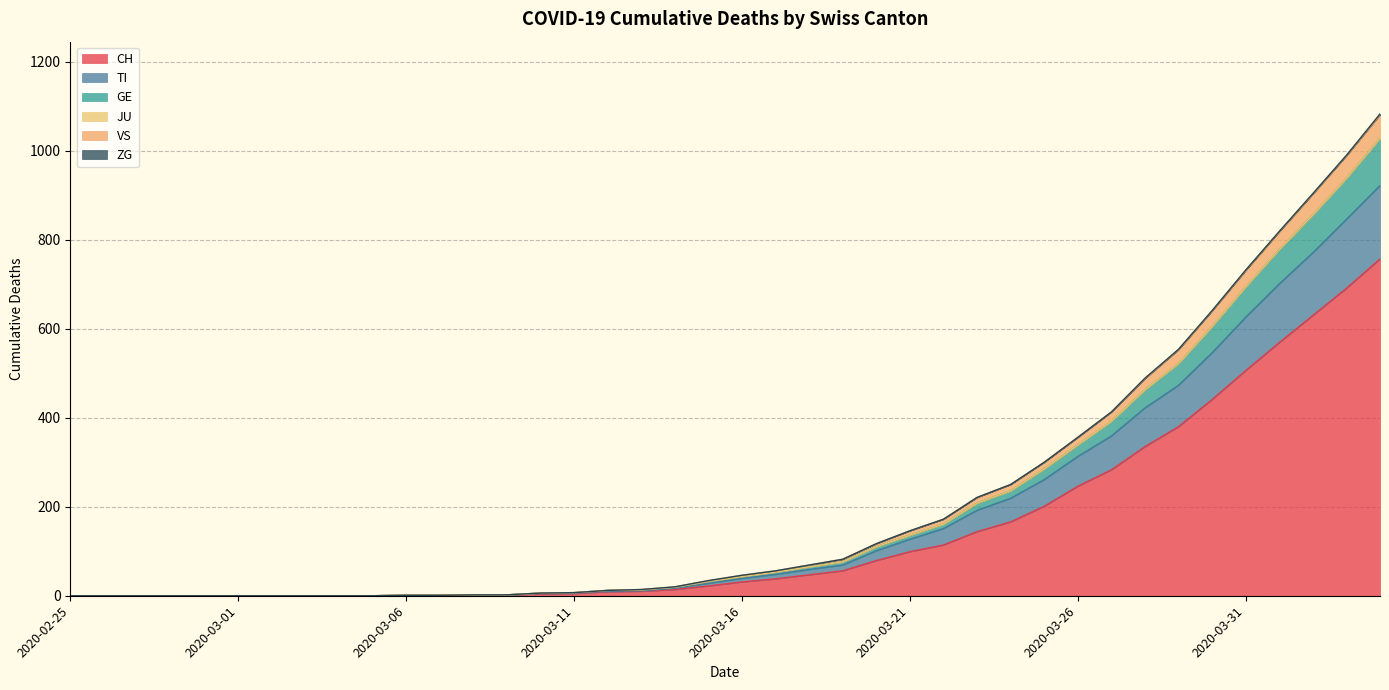

Does the chart have visible grid lines?

Yes